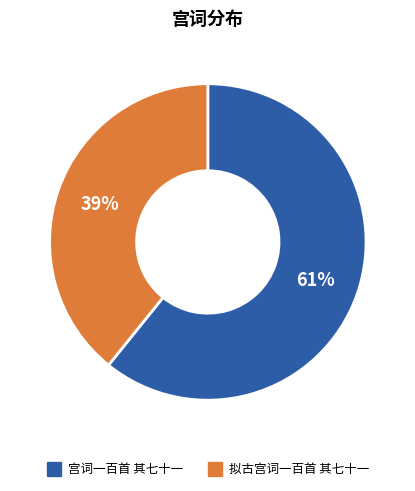

Rank the categories by value from highest to lowest.

宫词一百首 其七十一, 拟古宫词一百首 其七十一